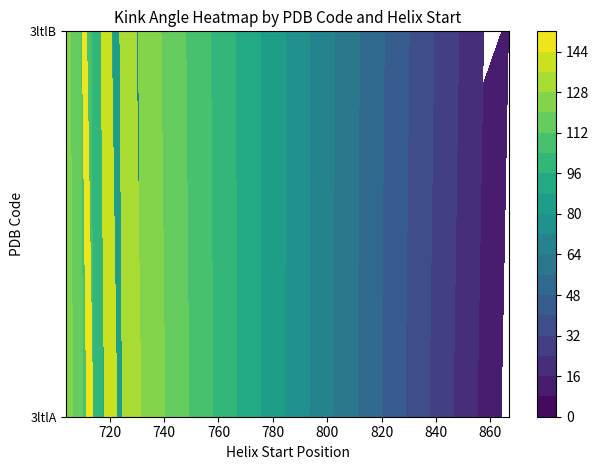

At which label does 3ltlA first exceed 7?

704